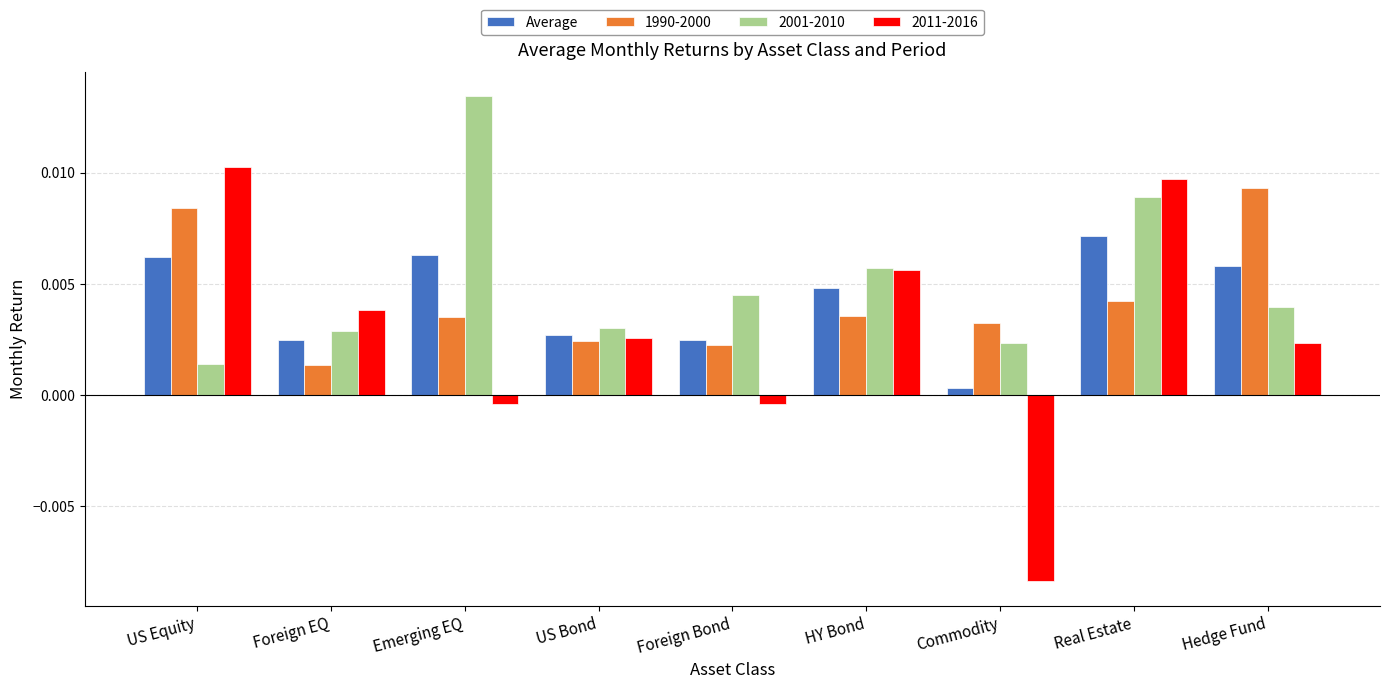

At Hedge Fund, list the series in order from smallest to largest.

2011-2016, 2001-2010, Average, 1990-2000